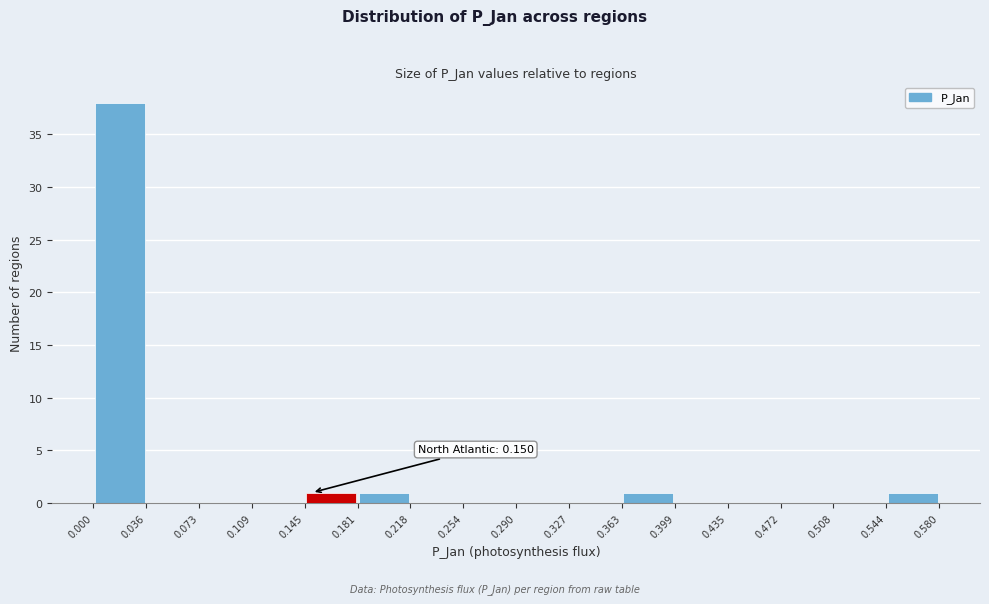

Which range on the x-axis has the tallest bar?

0.000 to 0.036